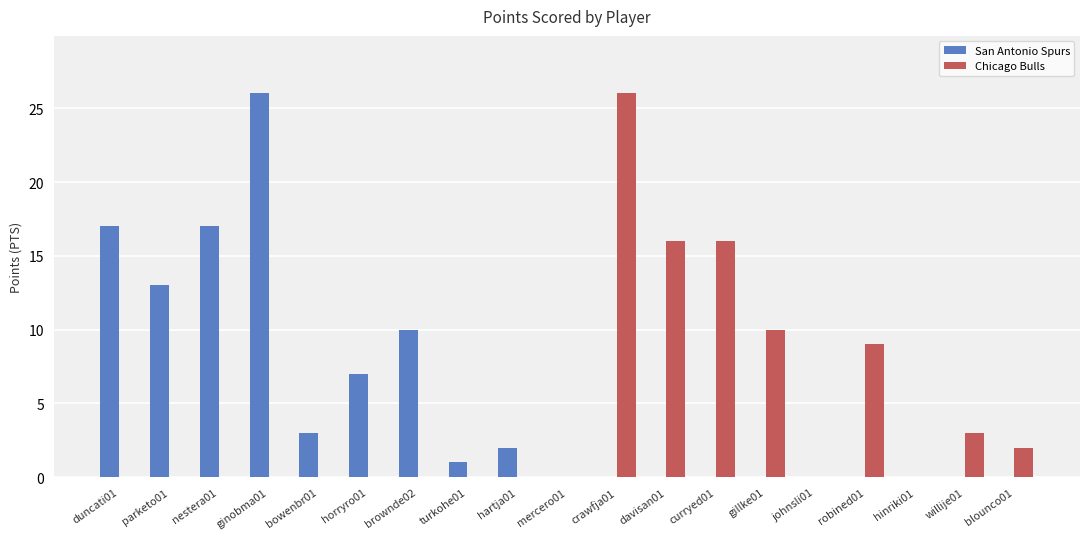

The San Antonio Spurs series shows 0 at johnsli01. True or false?

True